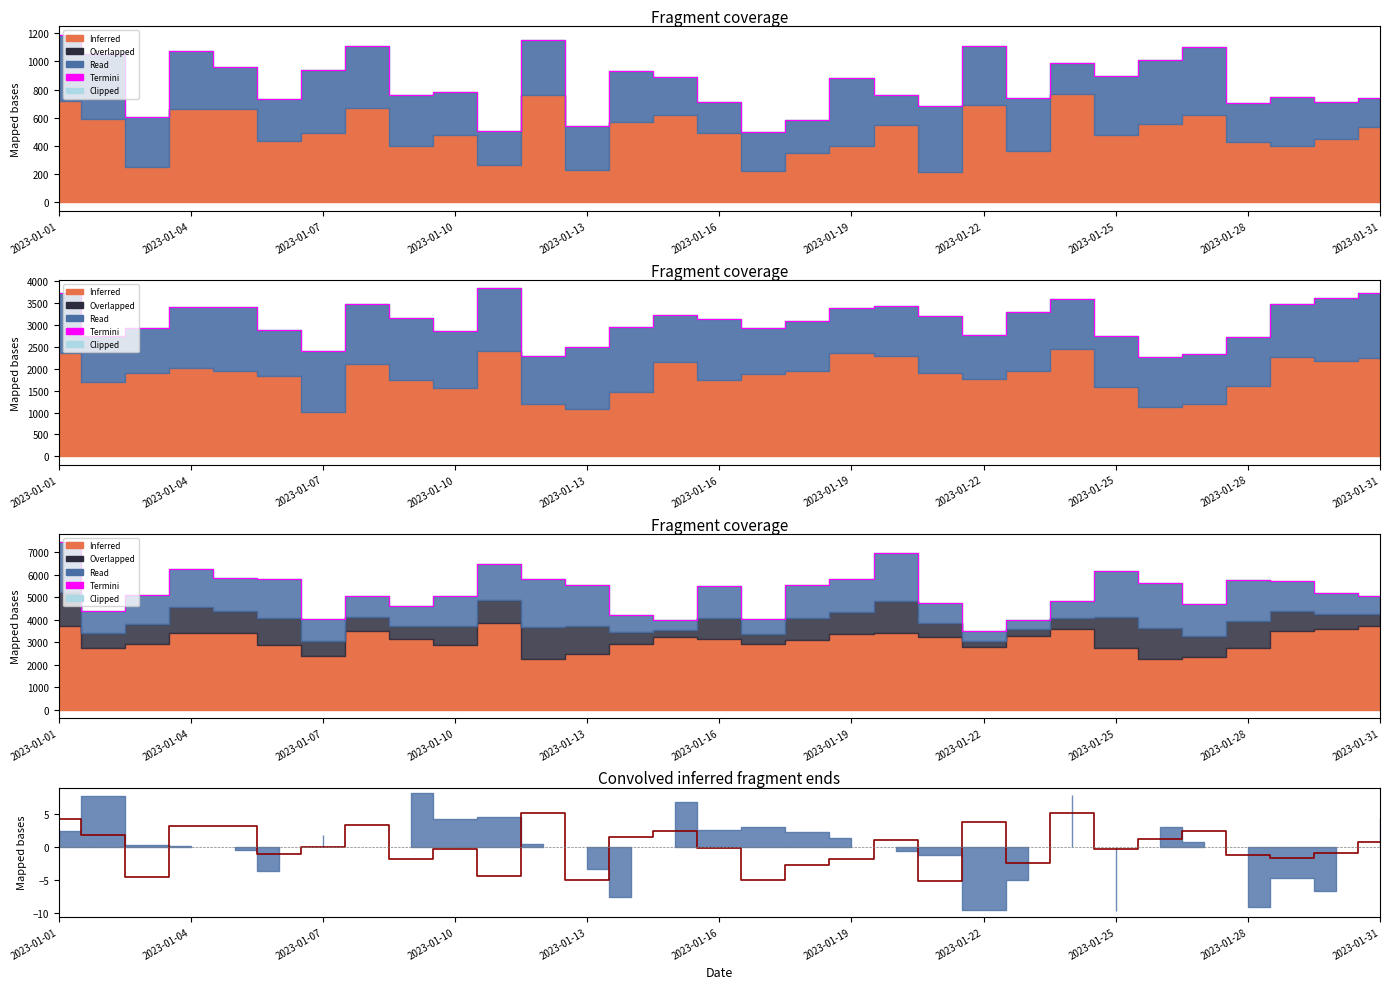

What is the value of the Spend (norm) point at the 29th from the left?

-1.7